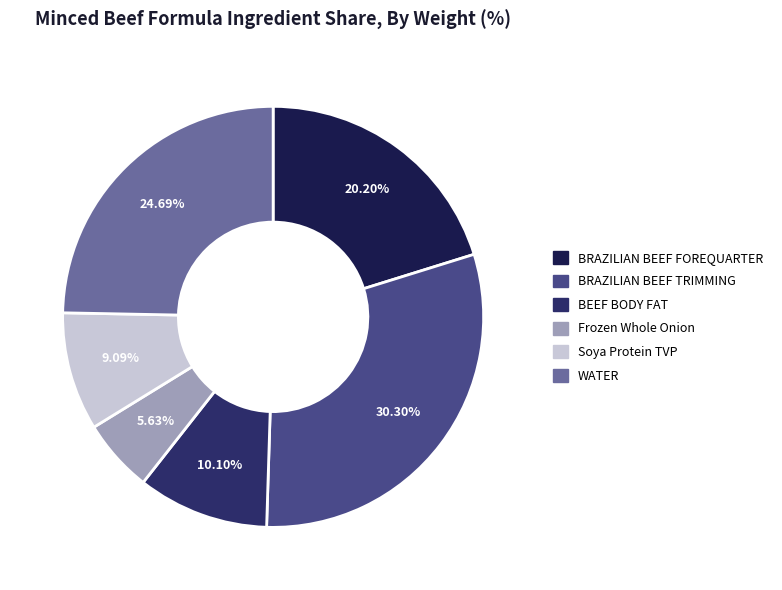

Which slice is the smallest?

Frozen Whole Onion